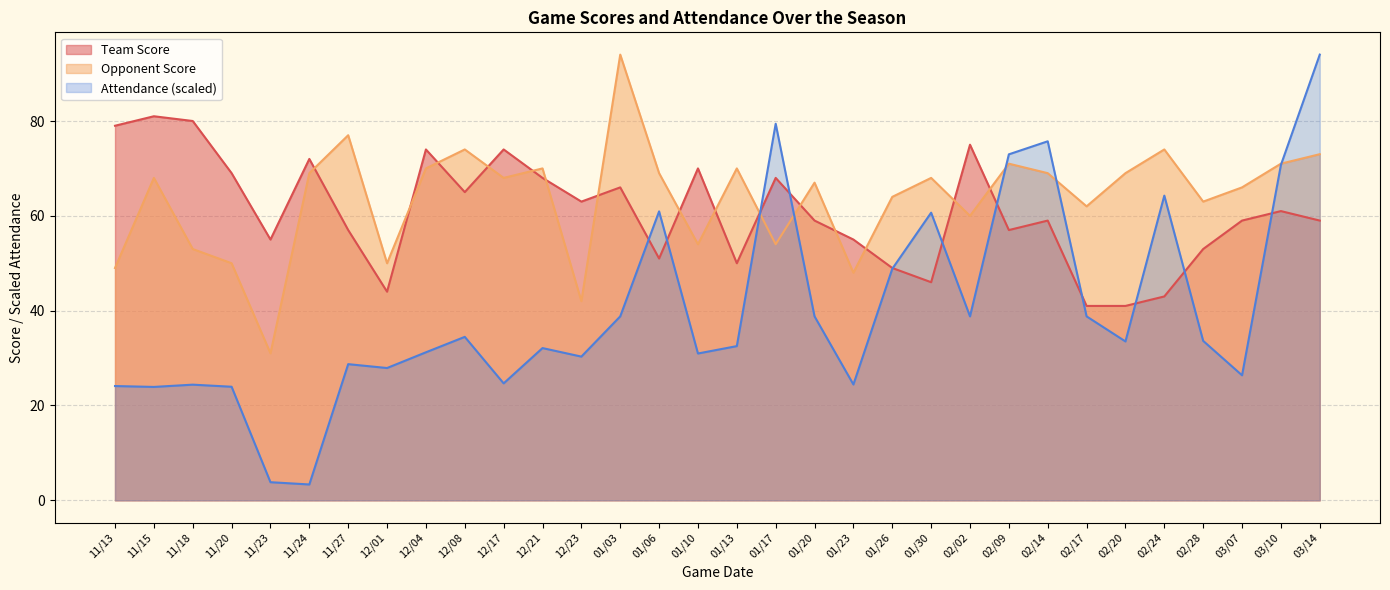

What is the value of the Opponent Score point at the 15th from the left?

69.0